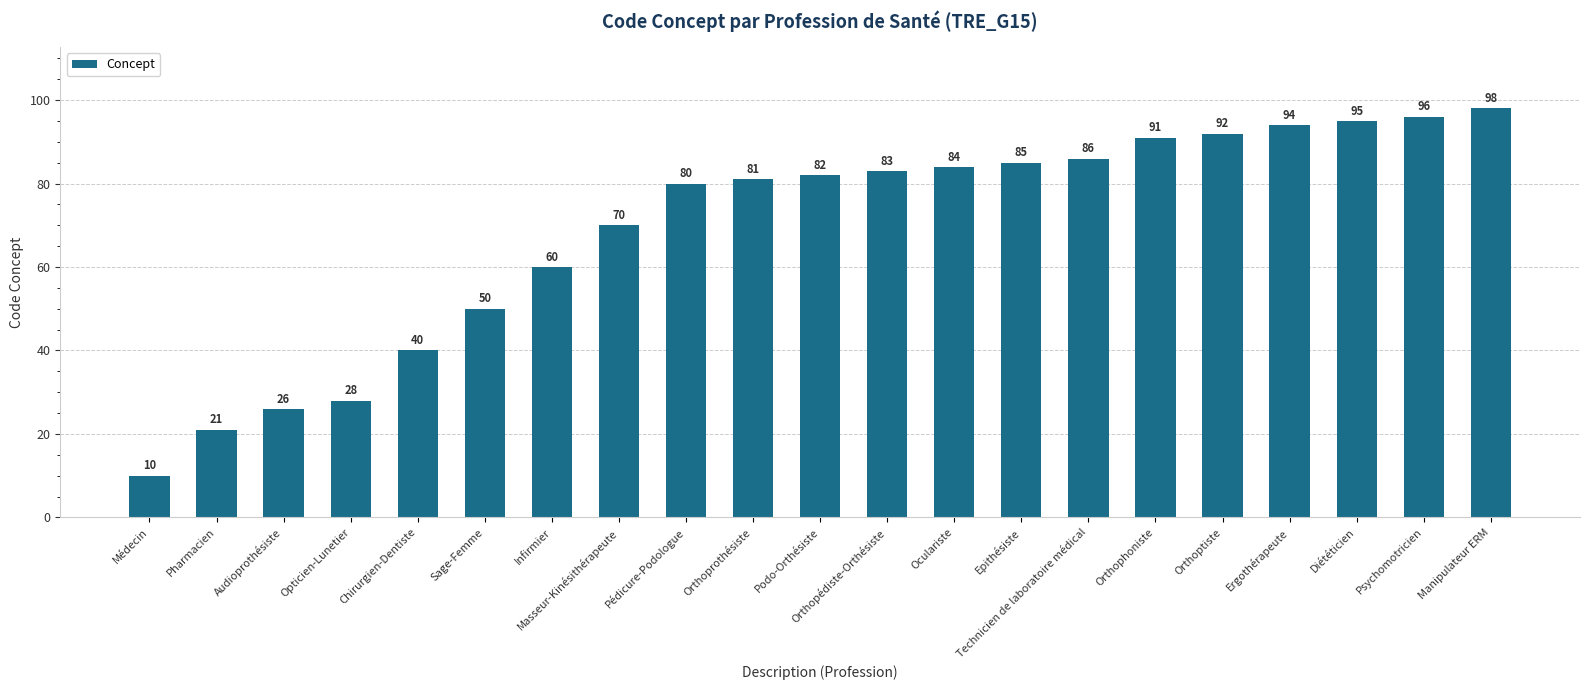

Which has a higher value, Orthopédiste-Orthésiste or Orthoptiste?

Orthoptiste